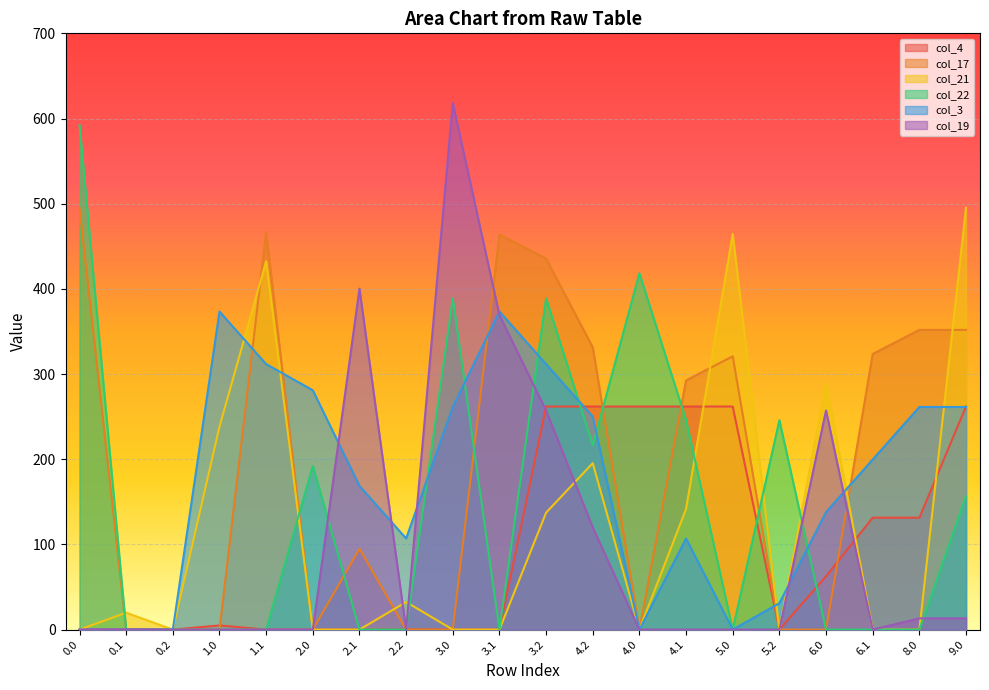

What is the difference between the highest and lowest values at 1.0?

373.4